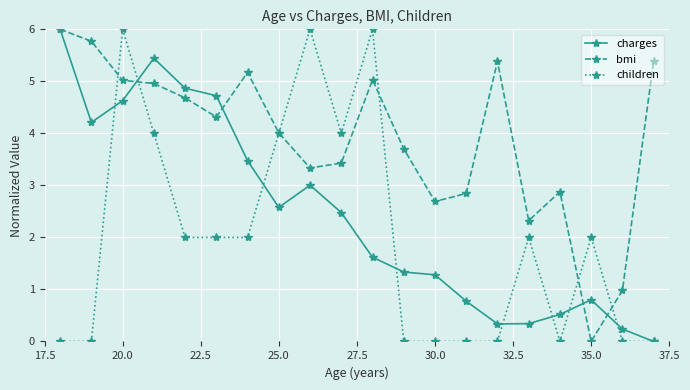

Which series has the largest total across all categories?

bmi